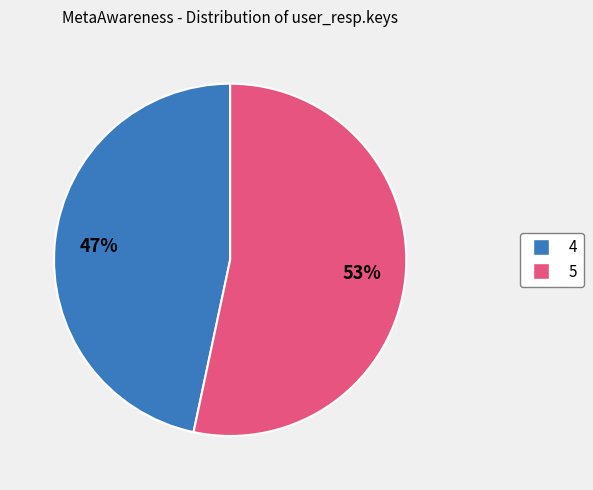

How many segments does this pie chart have?

2